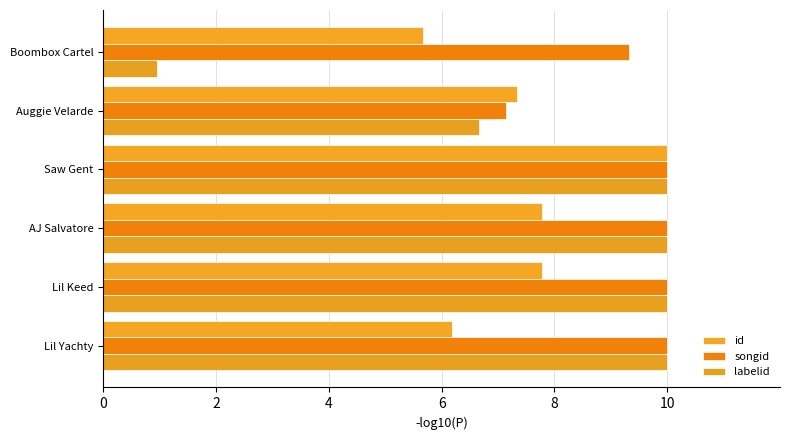

What is the value of the songid bar at the 2nd from the left?

10.0